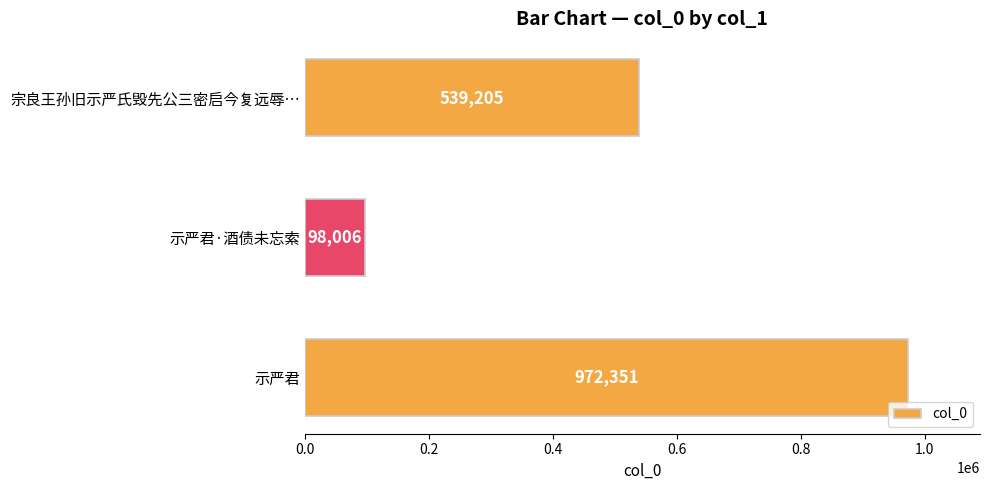

List the labels in order of value, largest first.

示严君, 宗良王孙旧示严氏毁先公三密启今复远辱…, 示严君·酒债未忘索